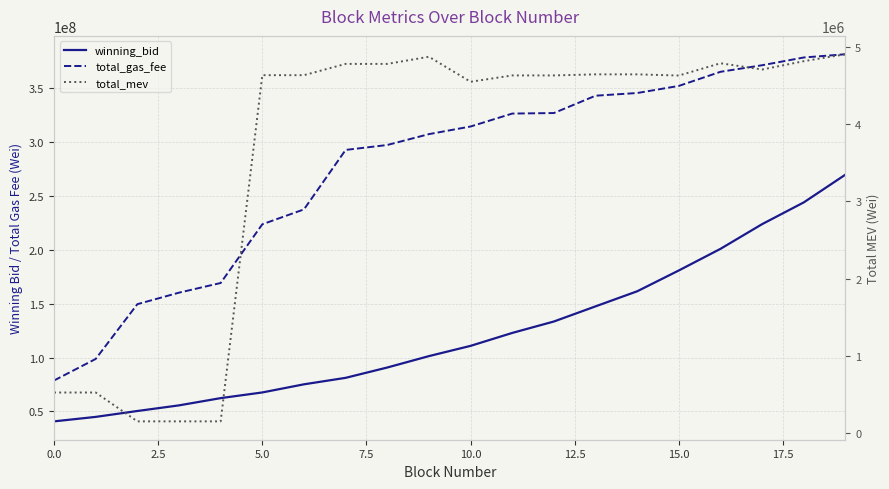

True or false: total_mev has more than 0 interior local peaks.

True